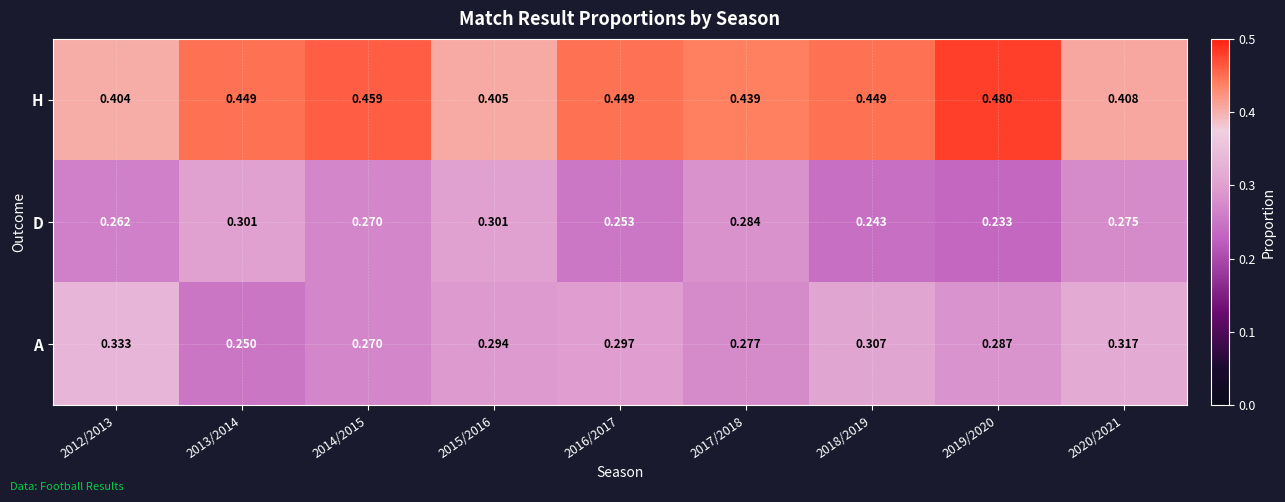

Is the value of D at 2018/2019 greater than the value of H at 2014/2015?

No